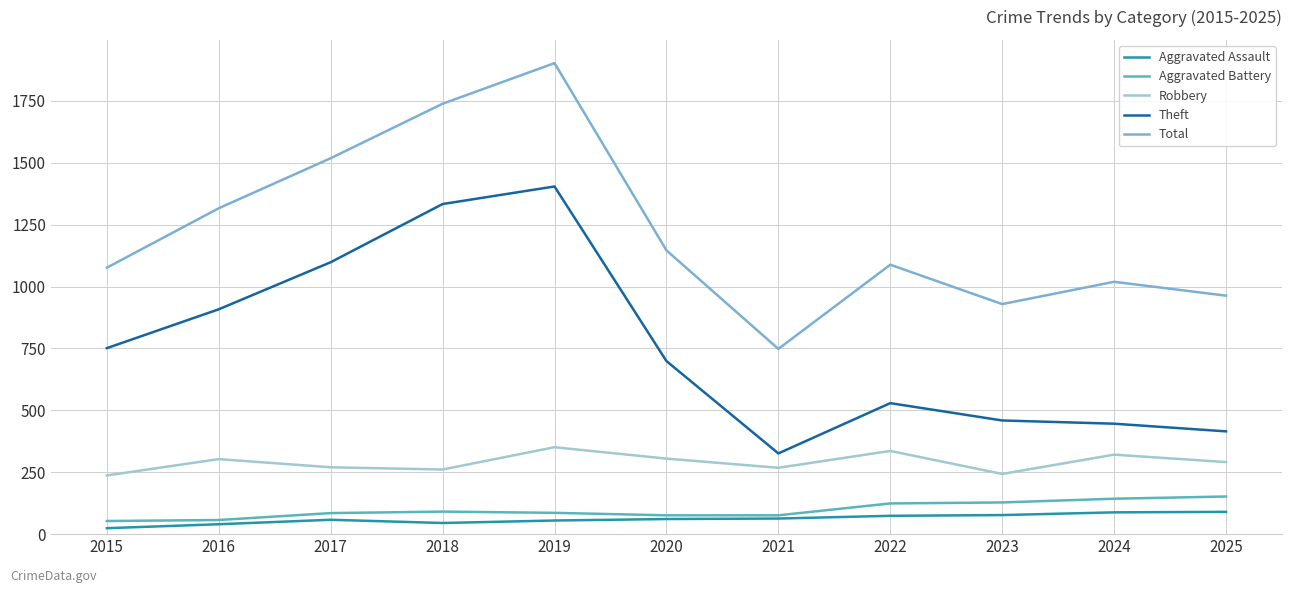

True or false: Robbery and Aggravated Battery cross at least once.

False